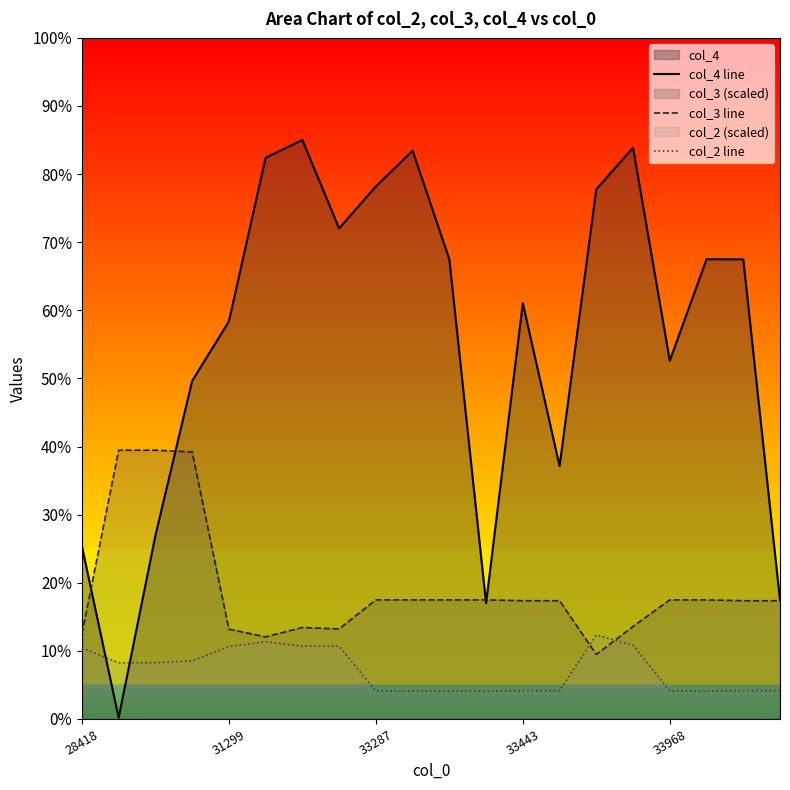

The value of col_3 line at 19 is 100.8. True or false?

False